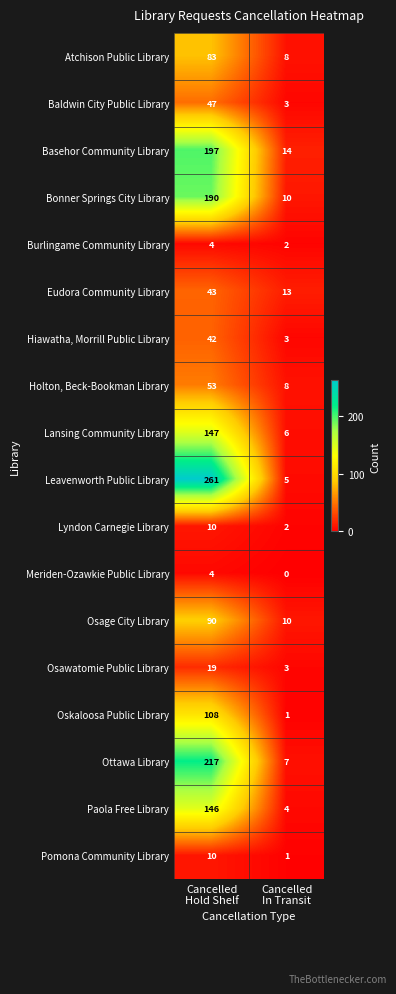

Which series has the largest range (max minus min)?

Leavenworth Public Library